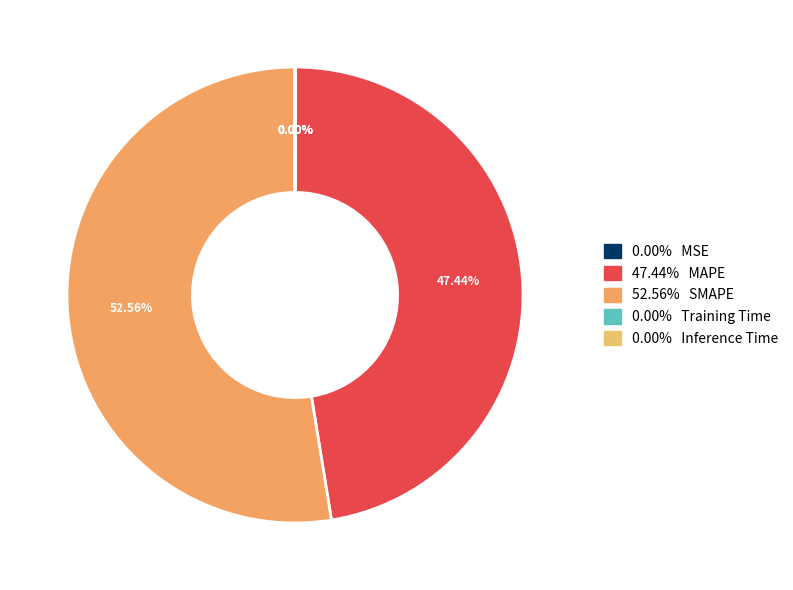

Which slice is the largest?

SMAPE